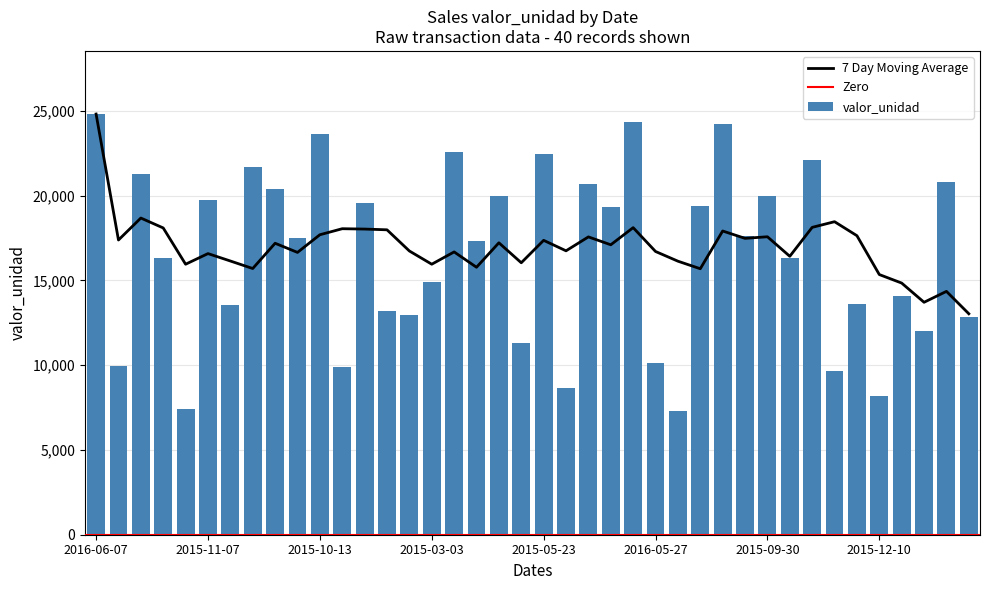

What is the label of the 20th bar from the left?

2016-01-19